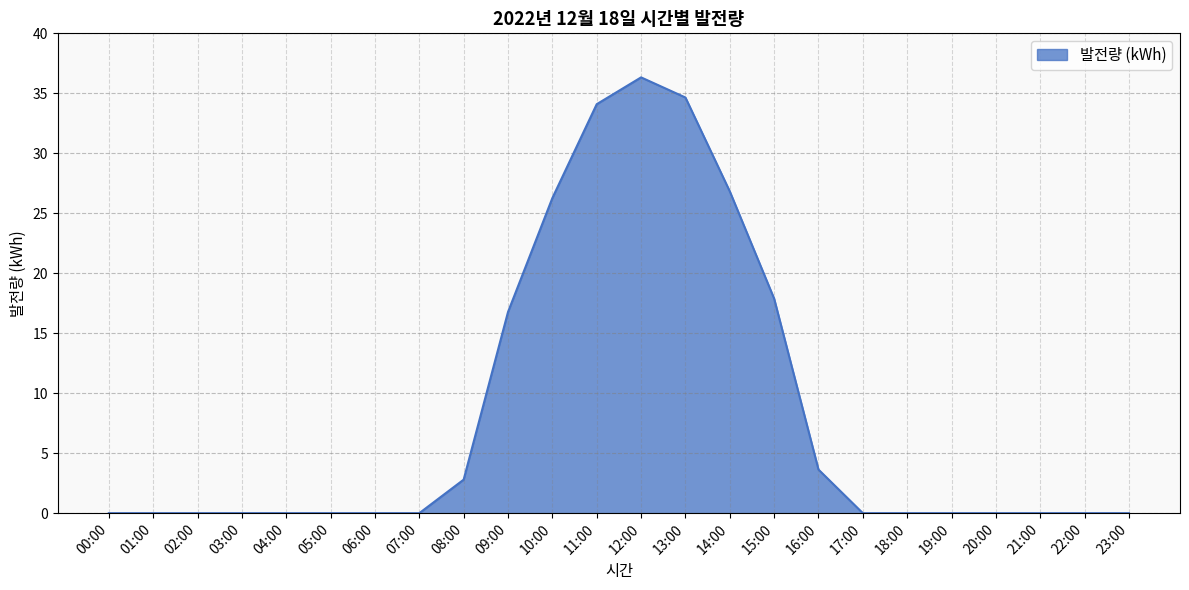

What is the maximum value shown in the chart?

36.3